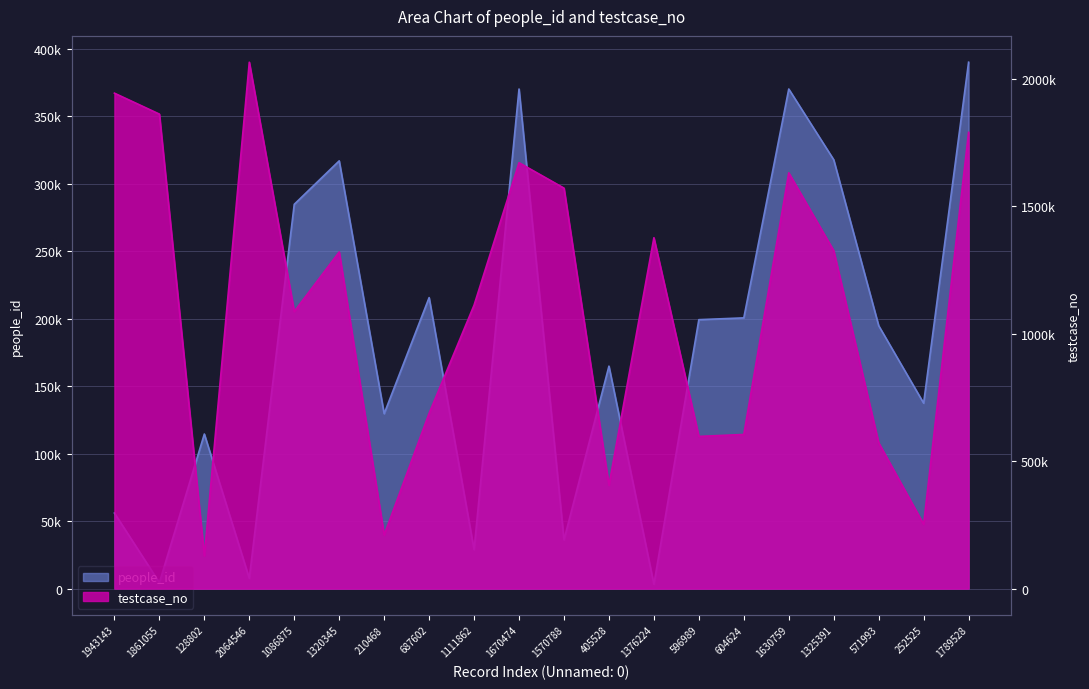

What is the sum of the people_id values at 1111862 and 128802?

143504